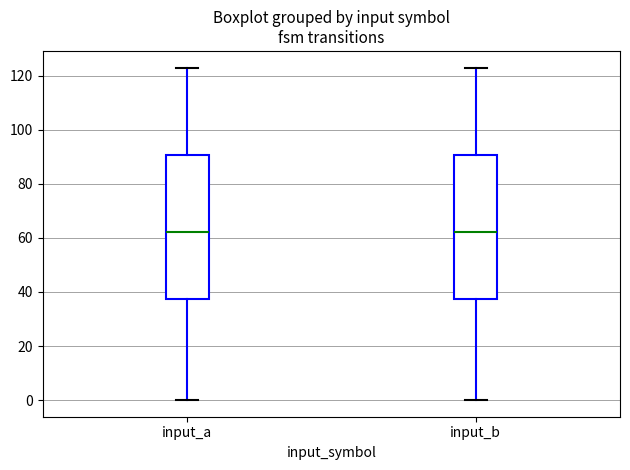

Reading left to right, transcribe this box plot: for each box, give where its median line is, the range the box spans, and where its two whiskers end, as read against the y-axis. The values are not printed on the chart, so give them approximately, as read against the axis.

input_a: median 62, box 38 to 90, whiskers 0 to 124
input_b: median 62, box 38 to 90, whiskers 0 to 124